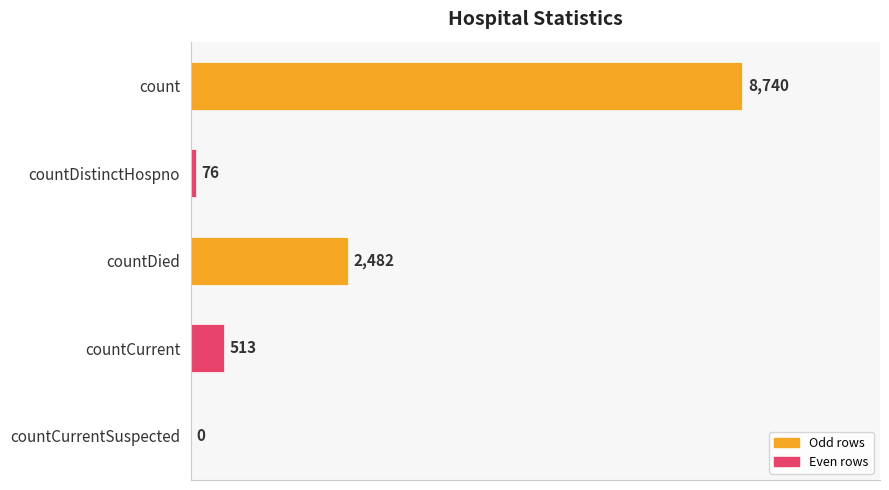

At which label is the value closest to 4370?

countDied